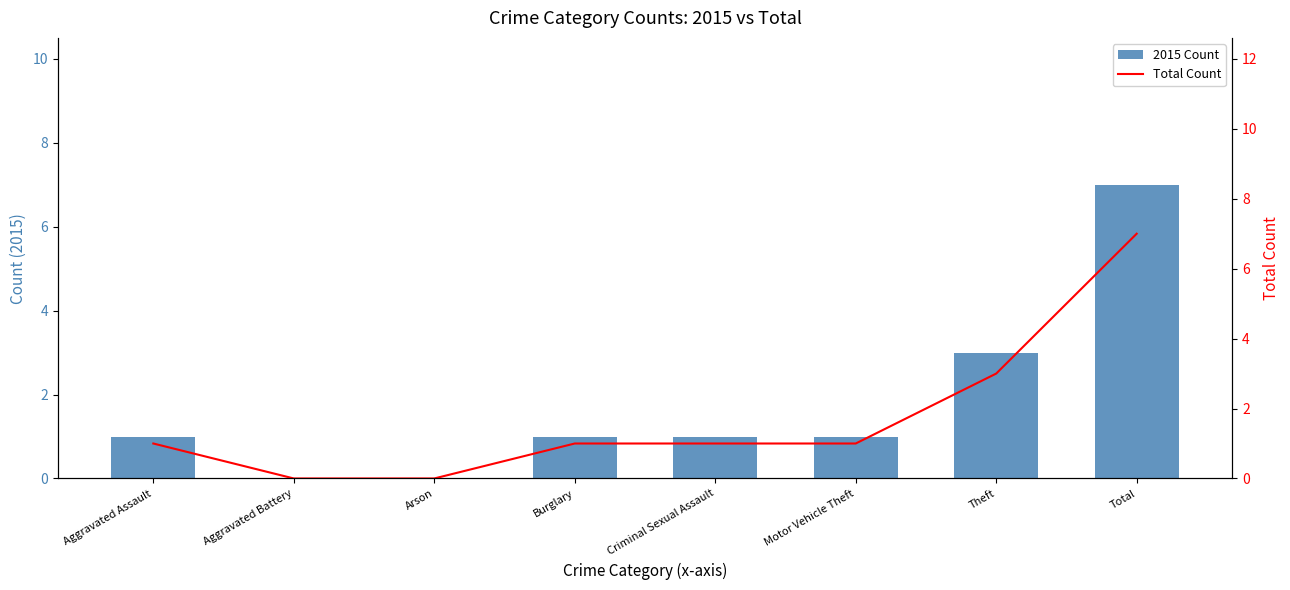

Is it true that 2015 Count equals 1 at Aggravated Assault?

True